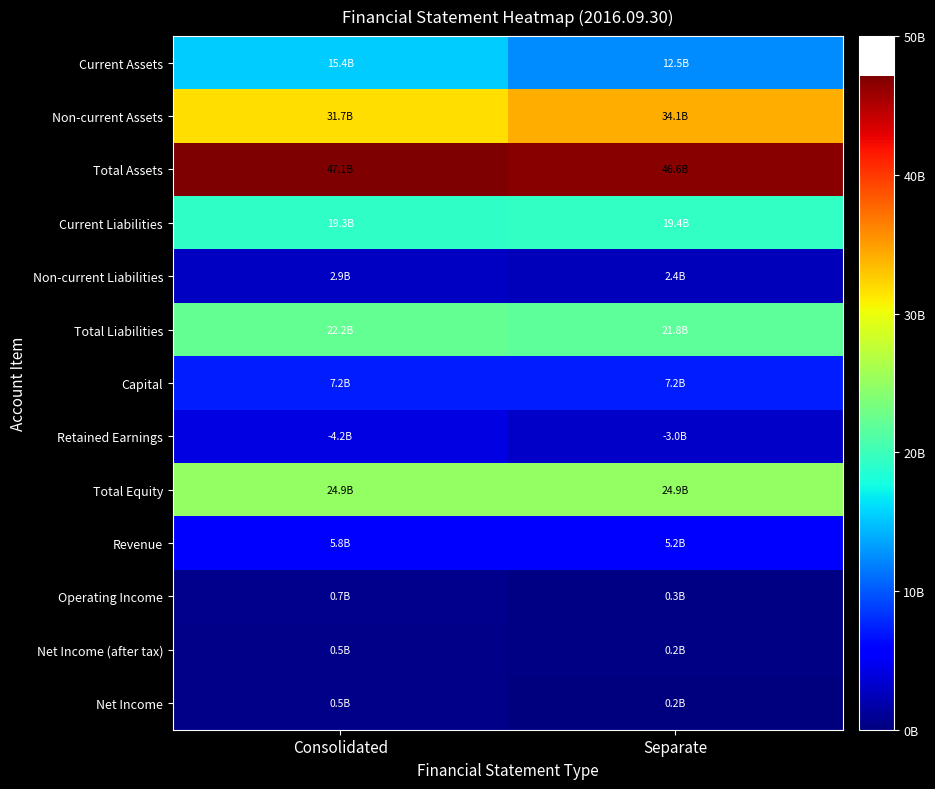

At how many categories does at least one series exceed 39355053847?

2